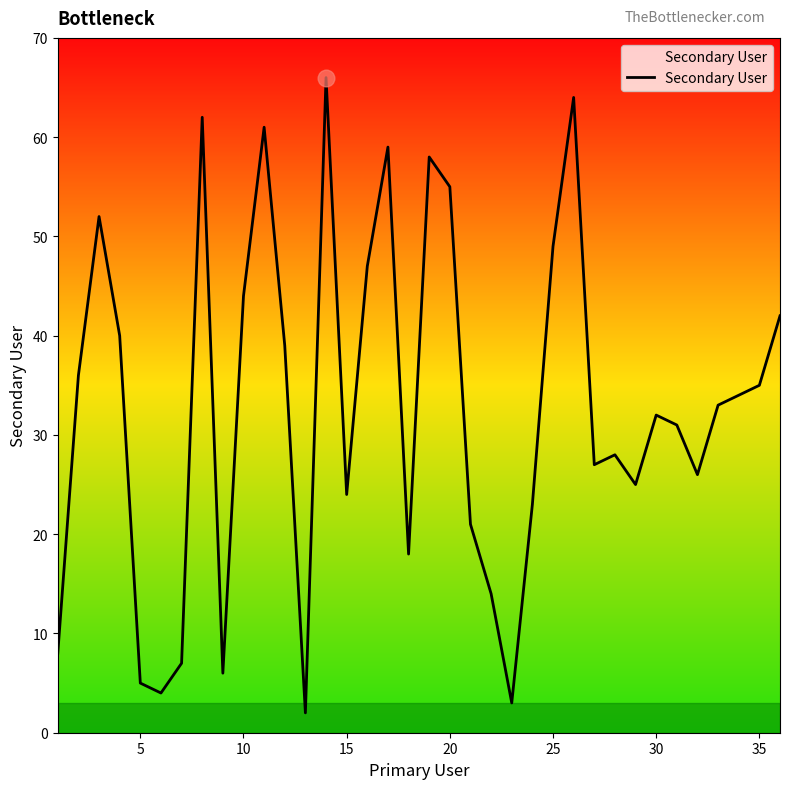

What is the sum of all values?

1180